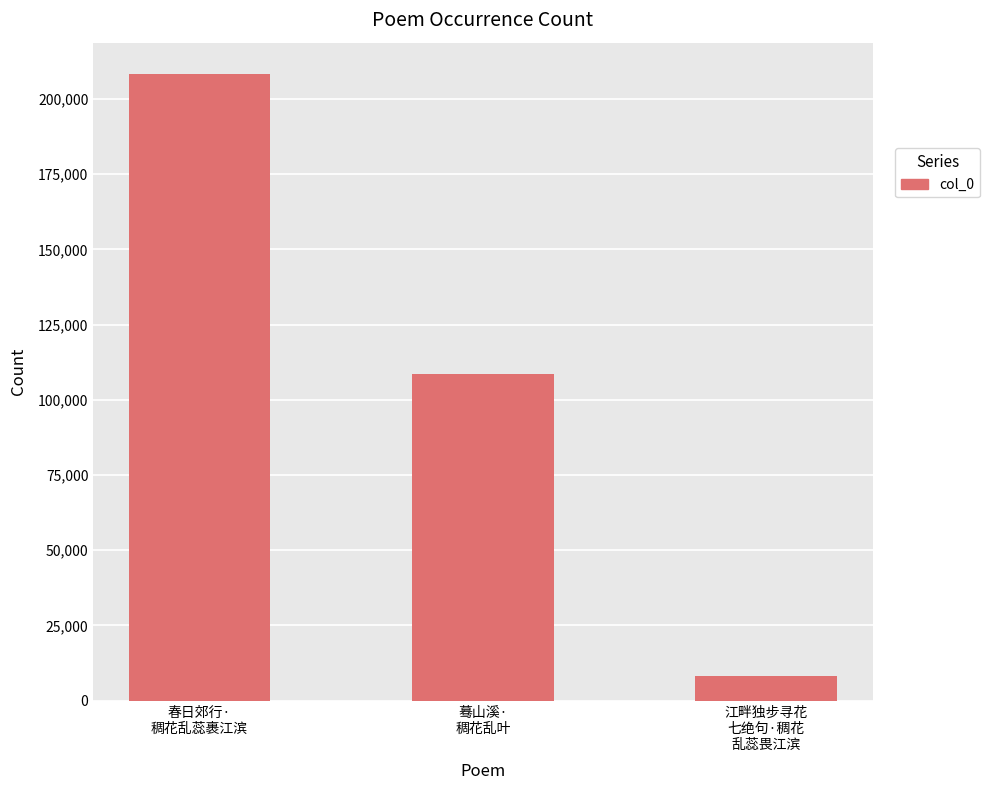

At which category does the chart reach its peak across all series?

春日郊行·
稠花乱蕊裹江滨